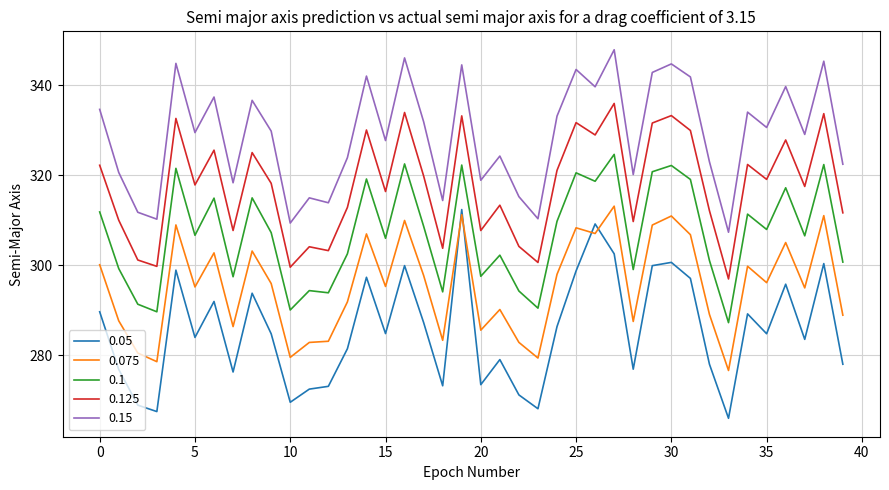

Which series has the largest total across all categories?

0.15